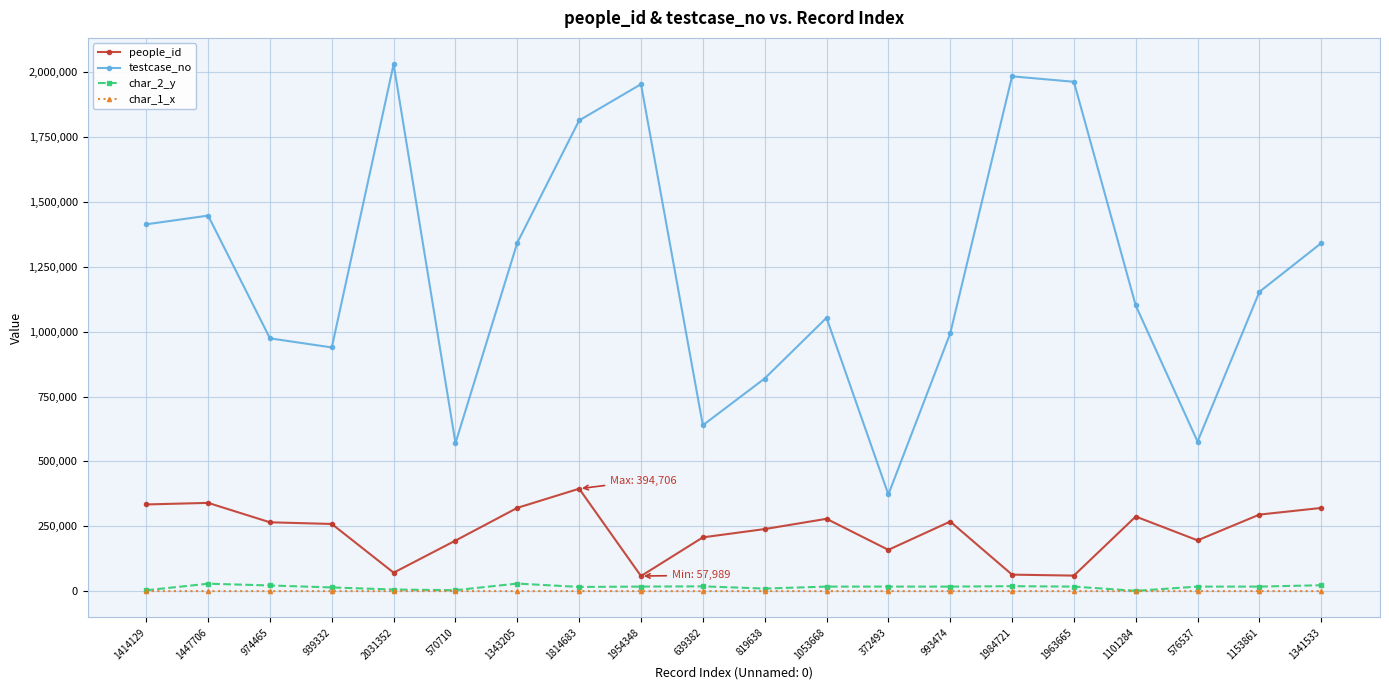

What is the difference between the maximum and minimum values in the char_2_y series?

28023